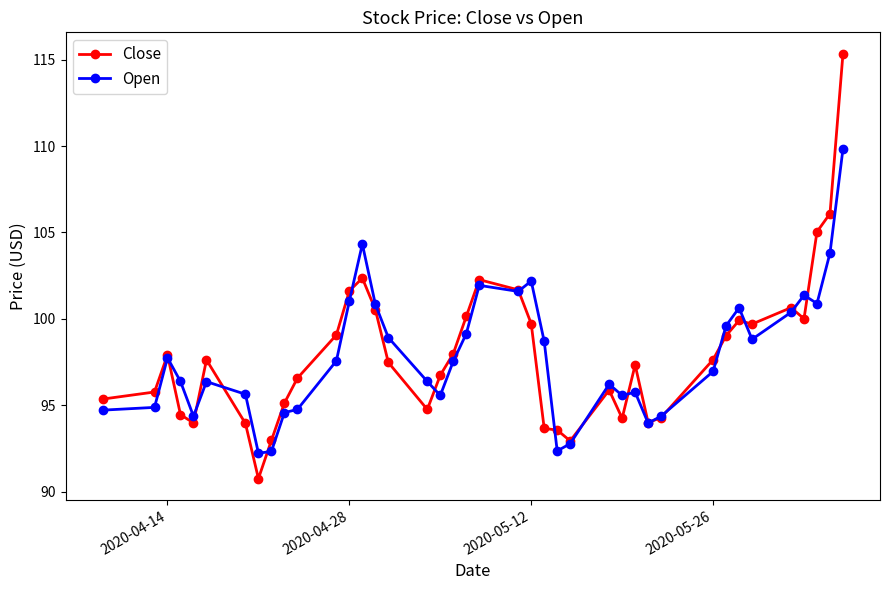

True or false: Open has more than 2 points higher than both neighbors.

True